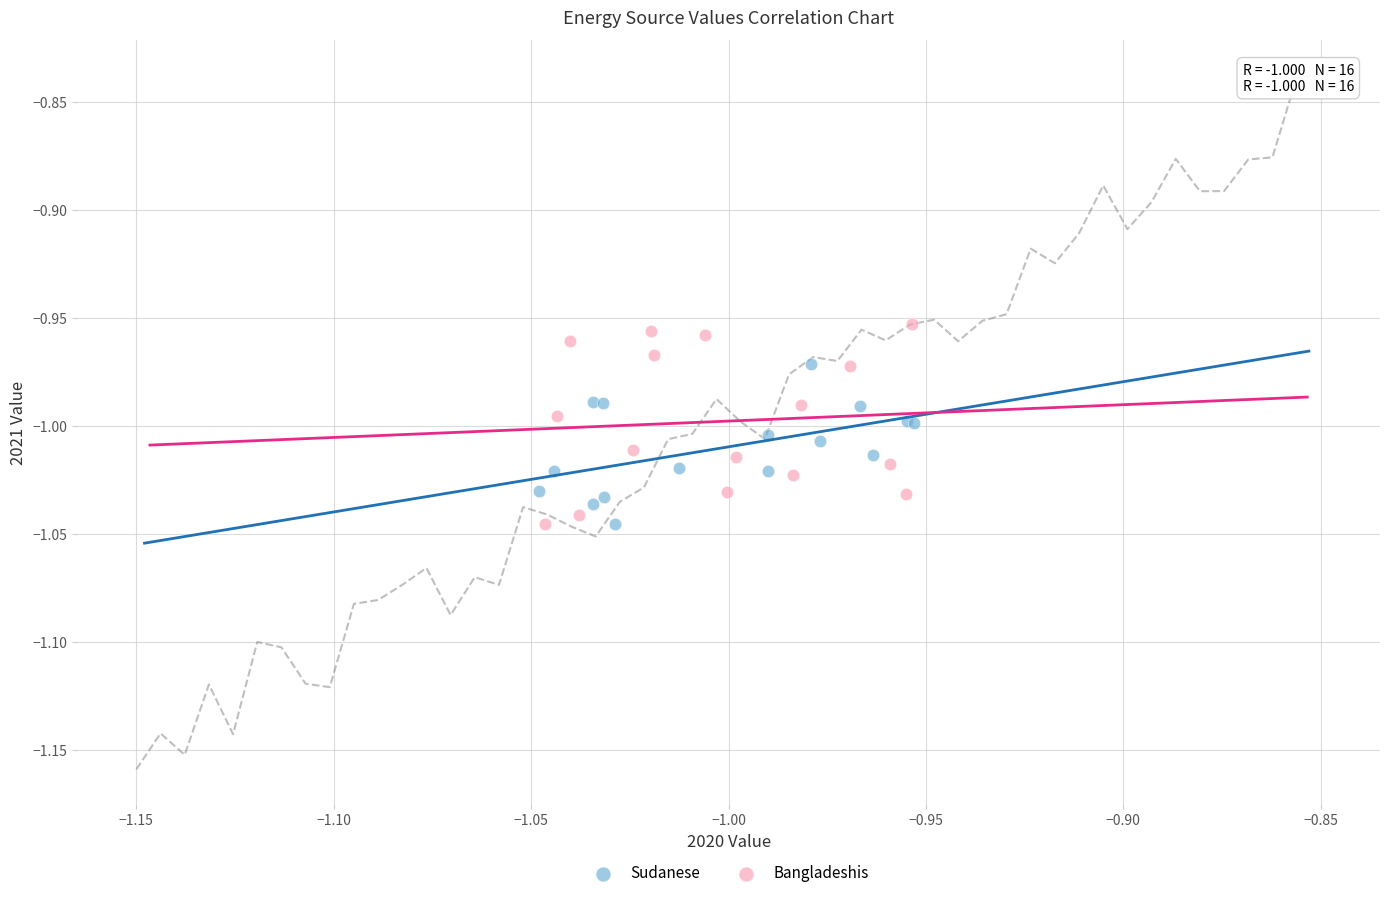

Which series contains the highest Y value?

Bangladeshis